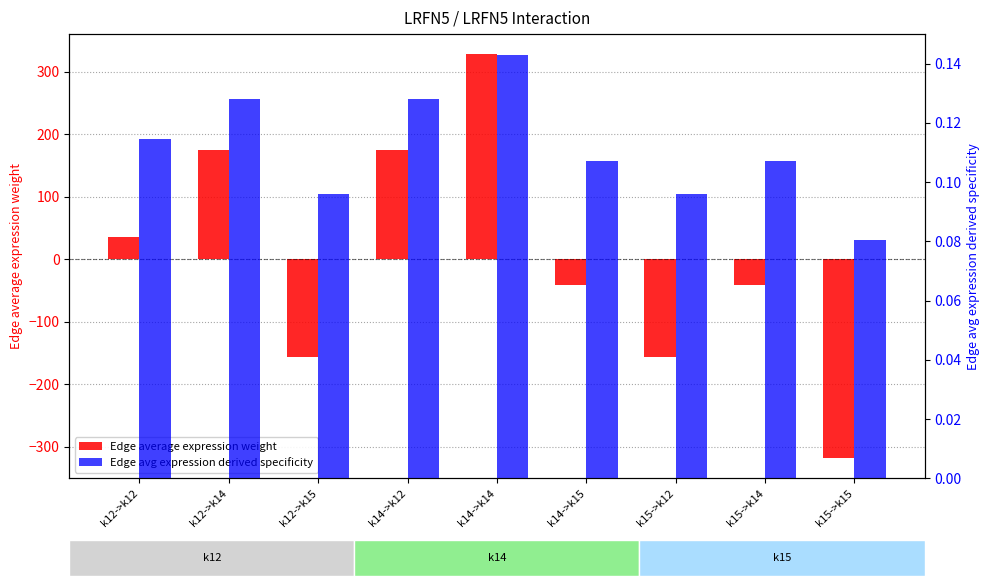

The value of Edge avg expression derived specificity at k15->k12 is 0.1. True or false?

True